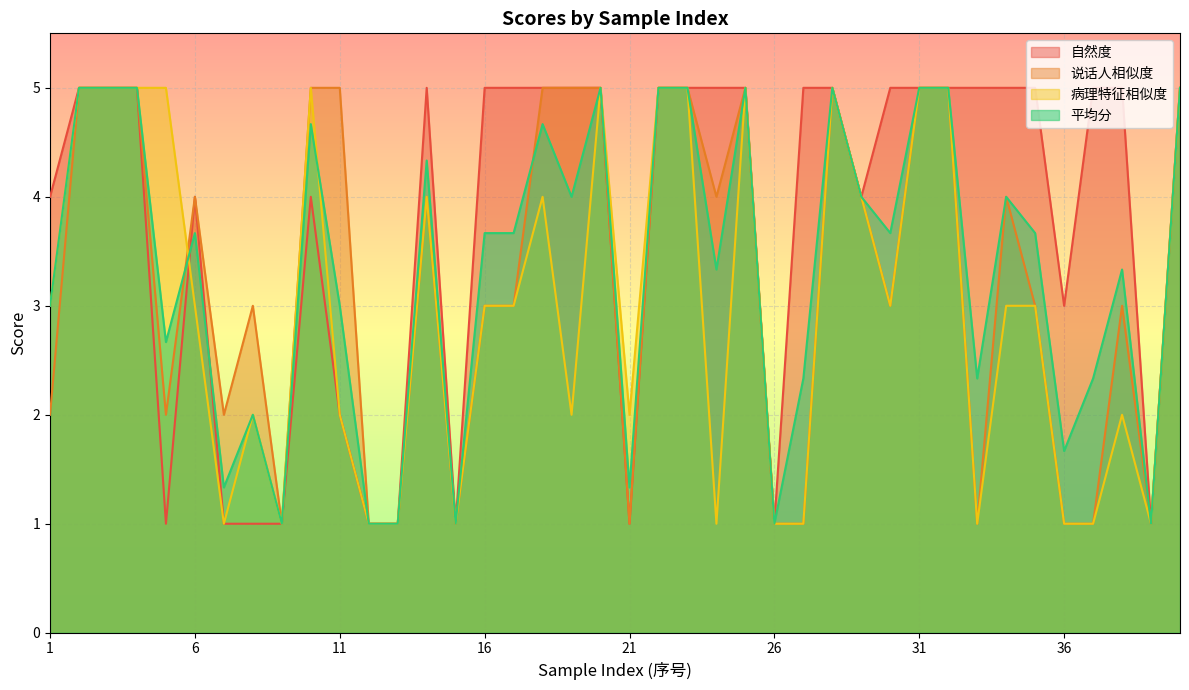

At which category is the sum across all series the highest?

2